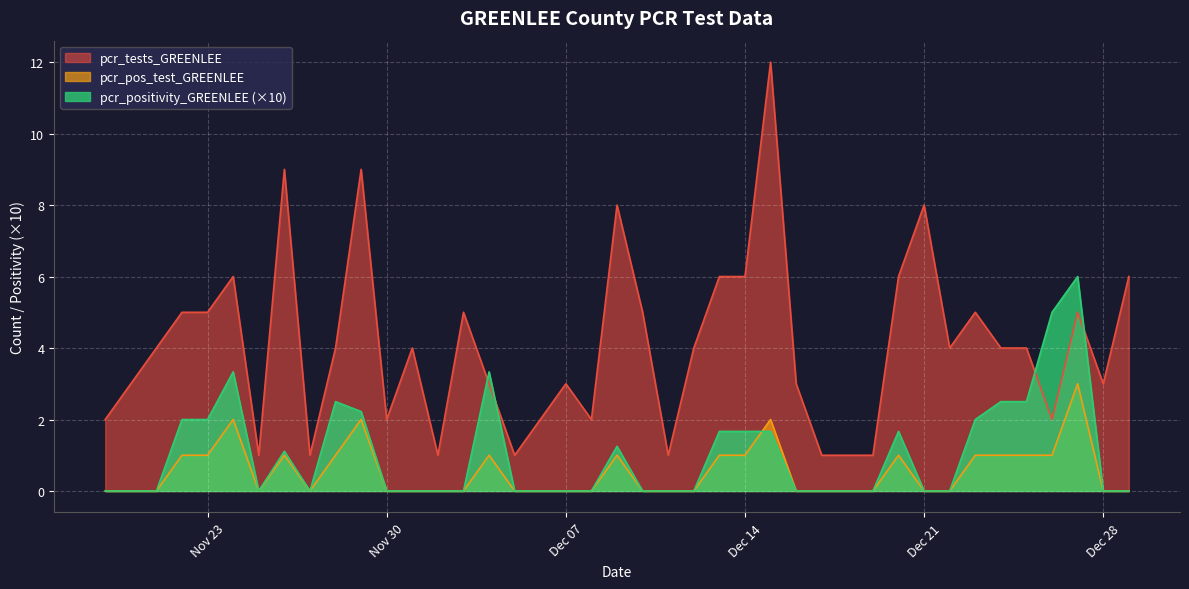

How many intersections are there between pcr_tests_GREENLEE and pcr_positivity_GREENLEE (×10)?

4